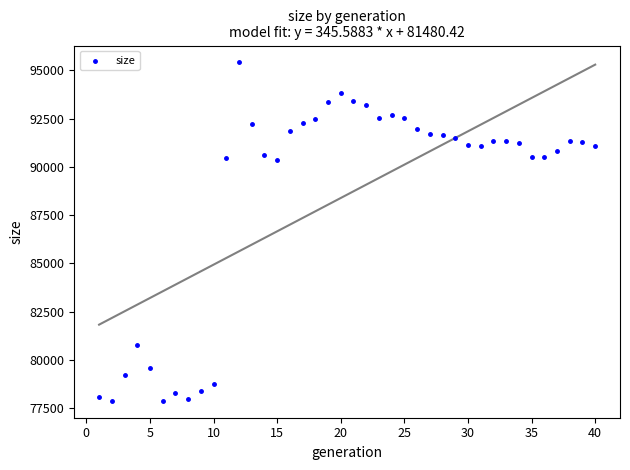

What is the range of X values (max minus min)?

39